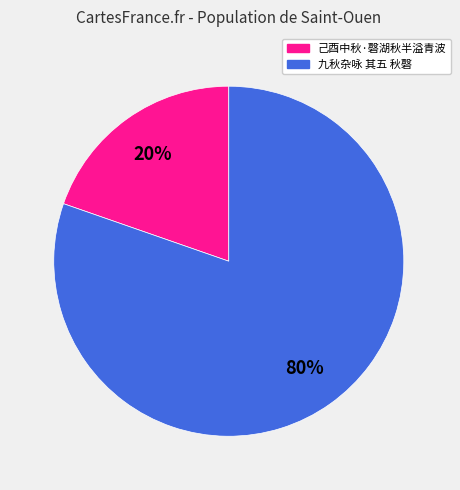

Between 己酉中秋·磬湖秋半溢青波 and 九秋杂咏 其五 秋磬, which is larger?

九秋杂咏 其五 秋磬